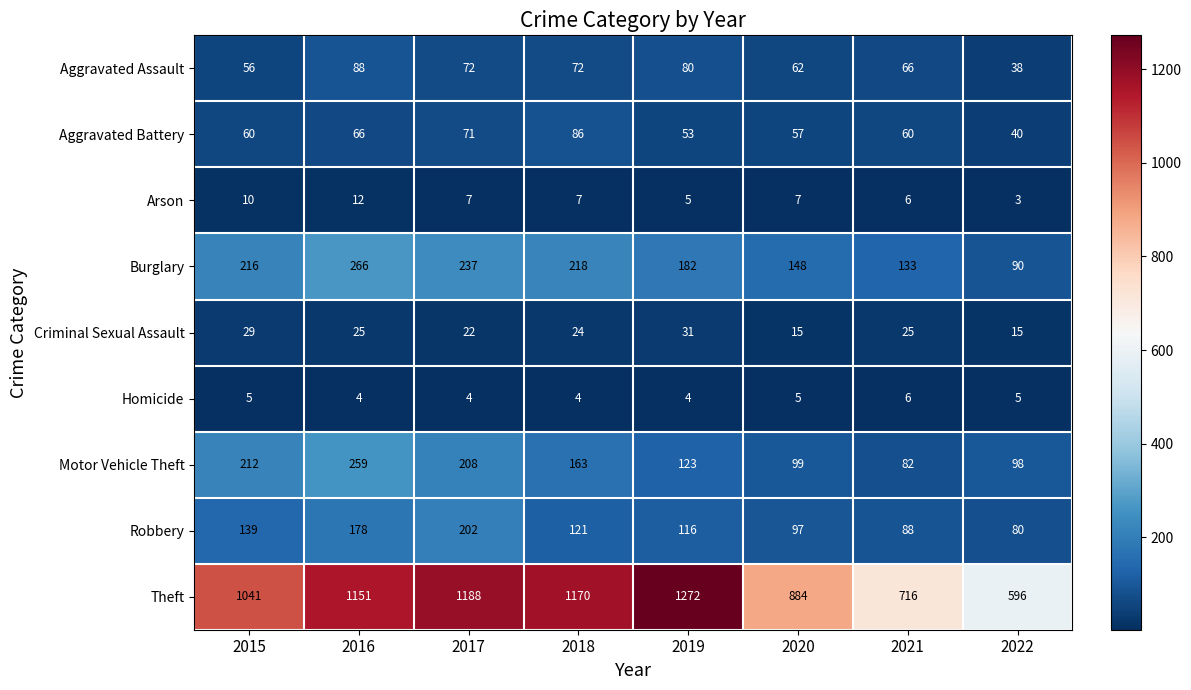

Between 2016 and 2018, which series saw the biggest shift?

Motor Vehicle Theft